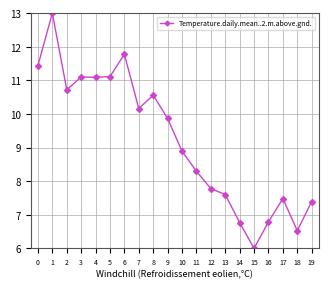

What is the value of the 4th point from the left?

11.1